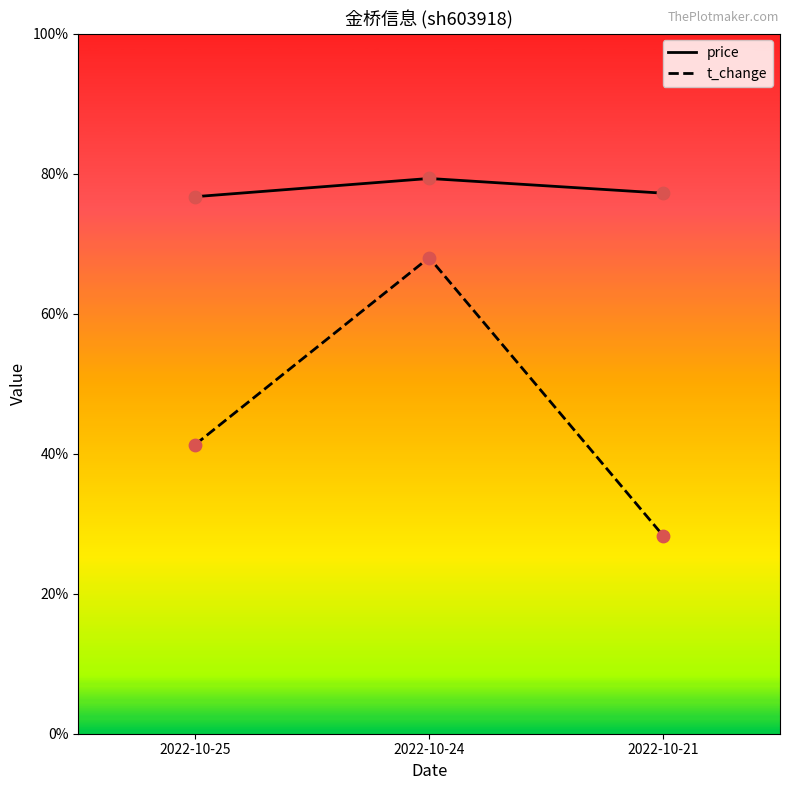

At which category is the sum across all series the highest?

2022-10-24